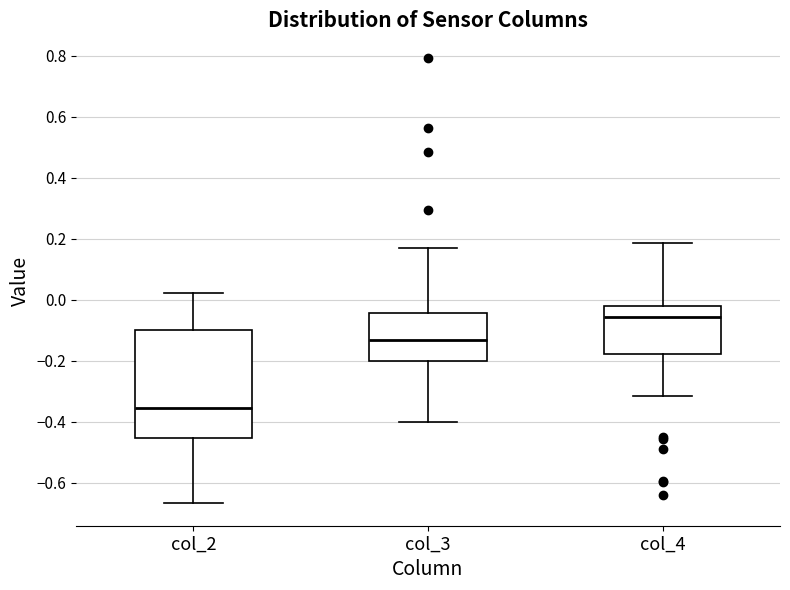

Which box has the highest median line?

col_4